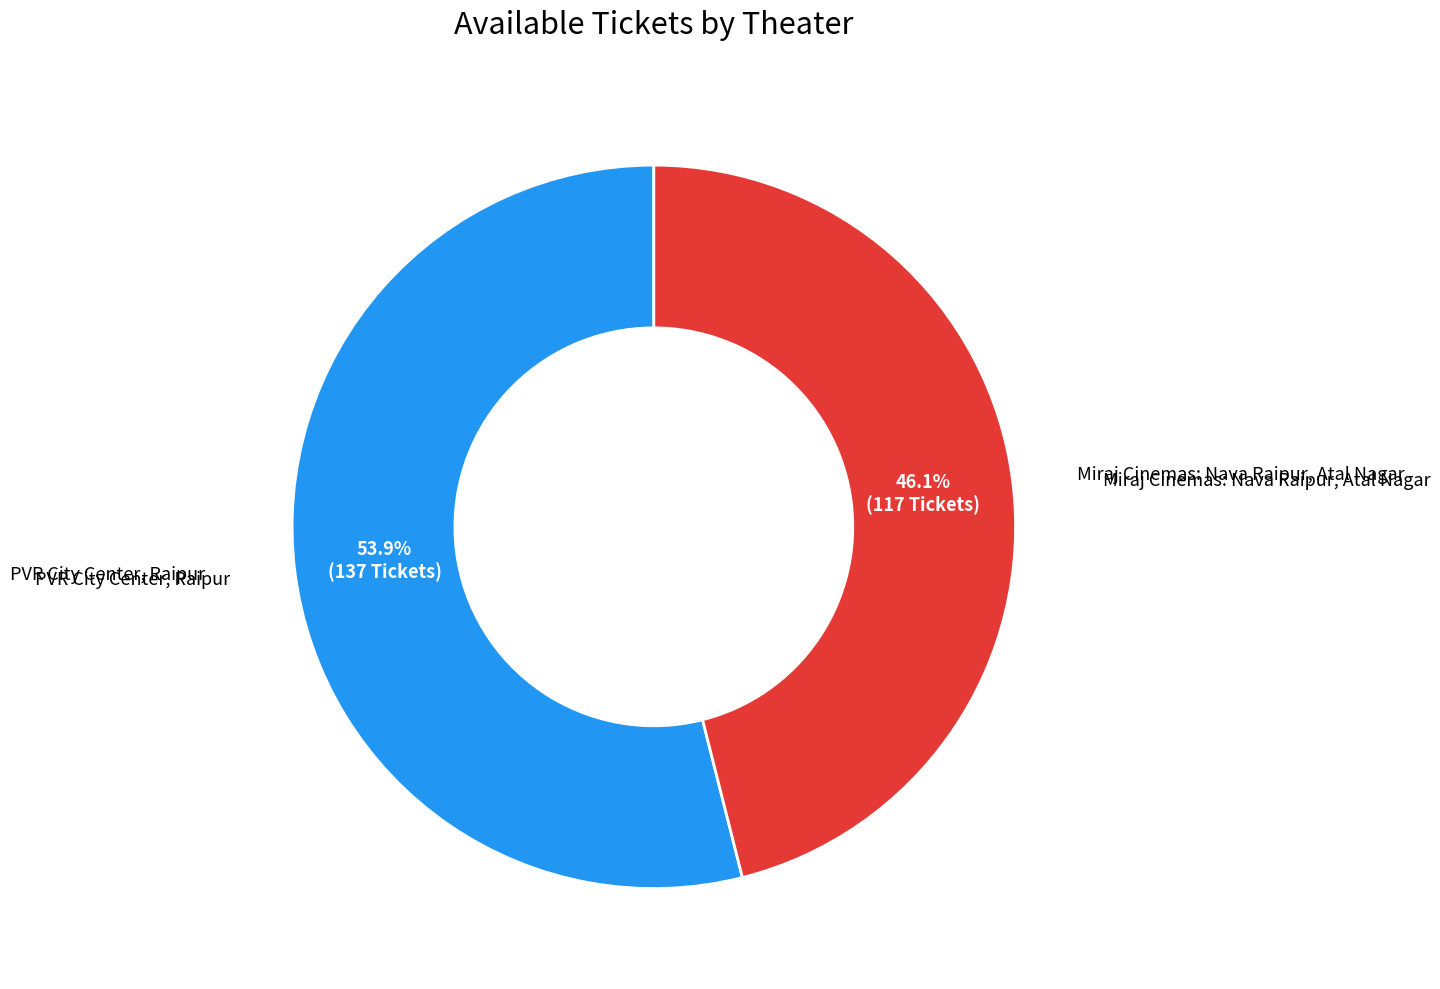

How many segments does this pie chart have?

2